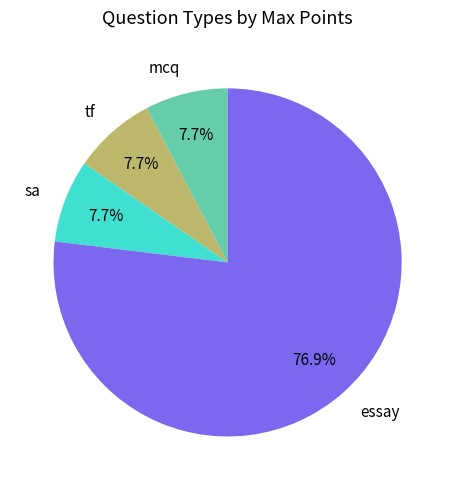

The essay slice represents 77% of the pie. True or false?

True